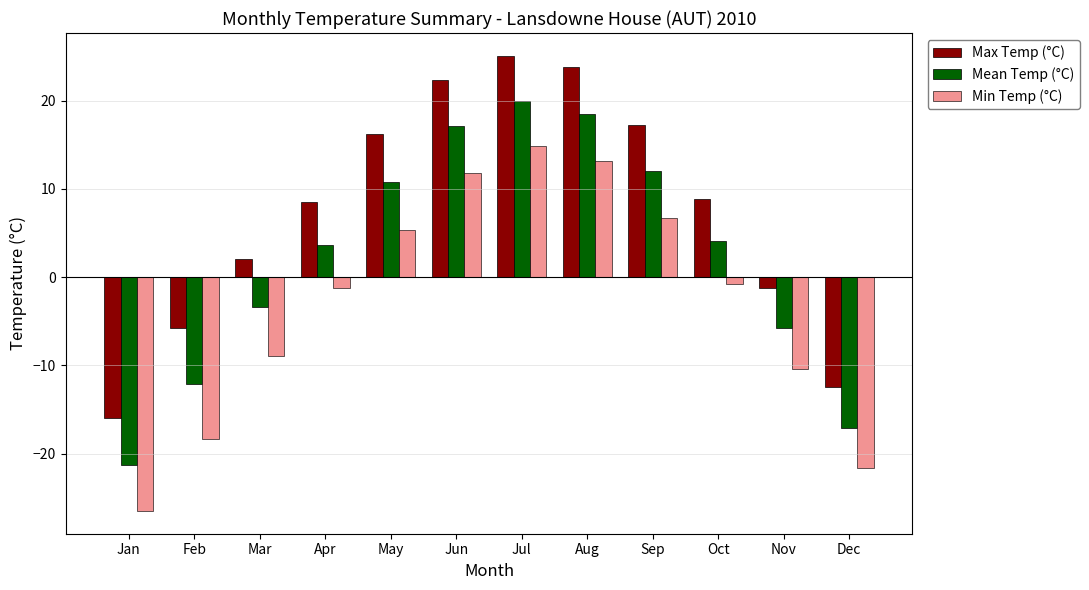

Does the chart contain any negative values?

Yes